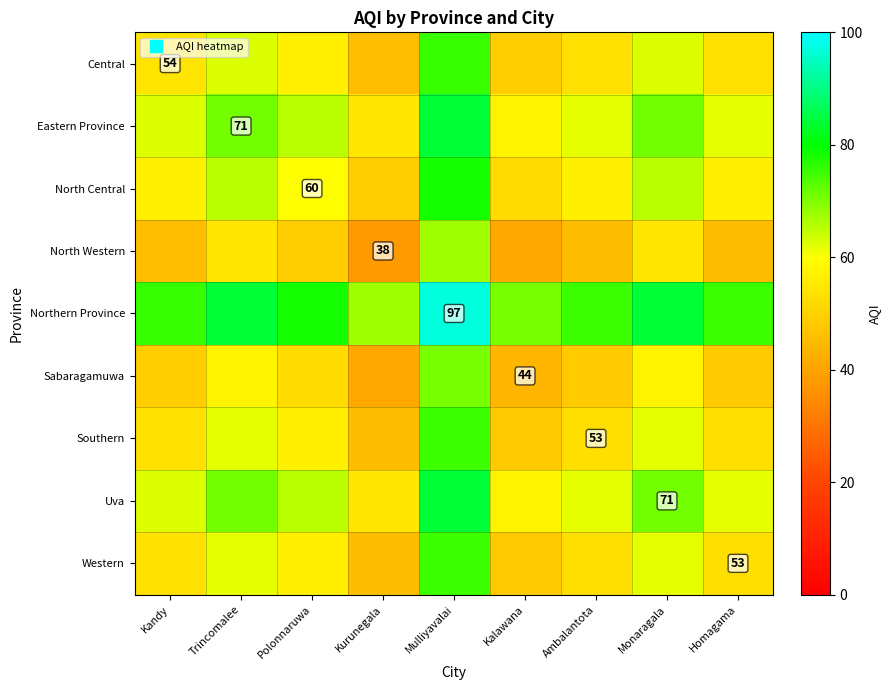

What is the difference between the highest and lowest values at Kalawana?

29.5